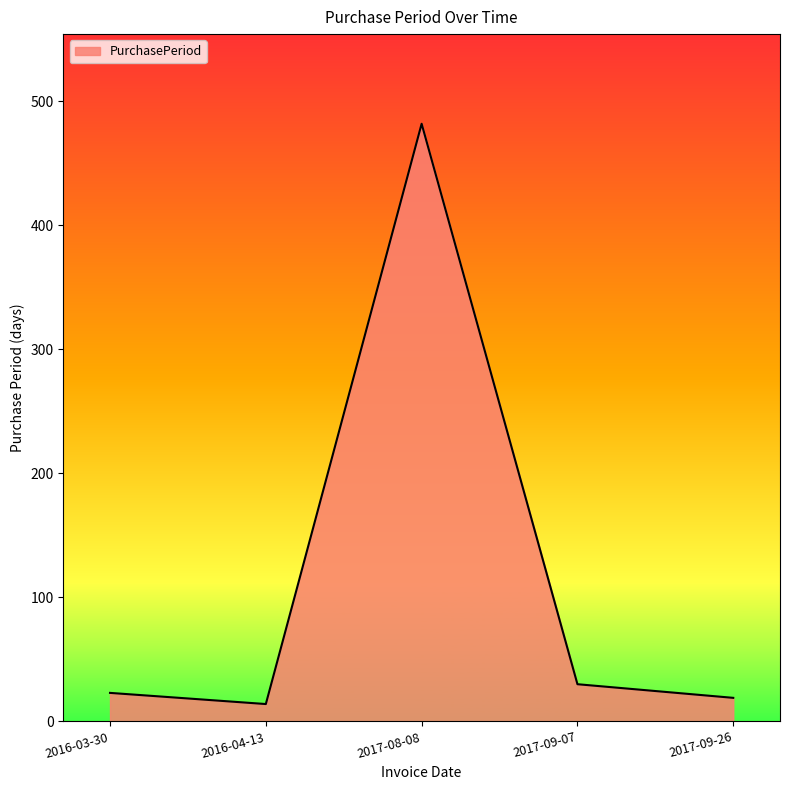

Between 2016-03-30 and 2017-08-08, which is larger?

2017-08-08